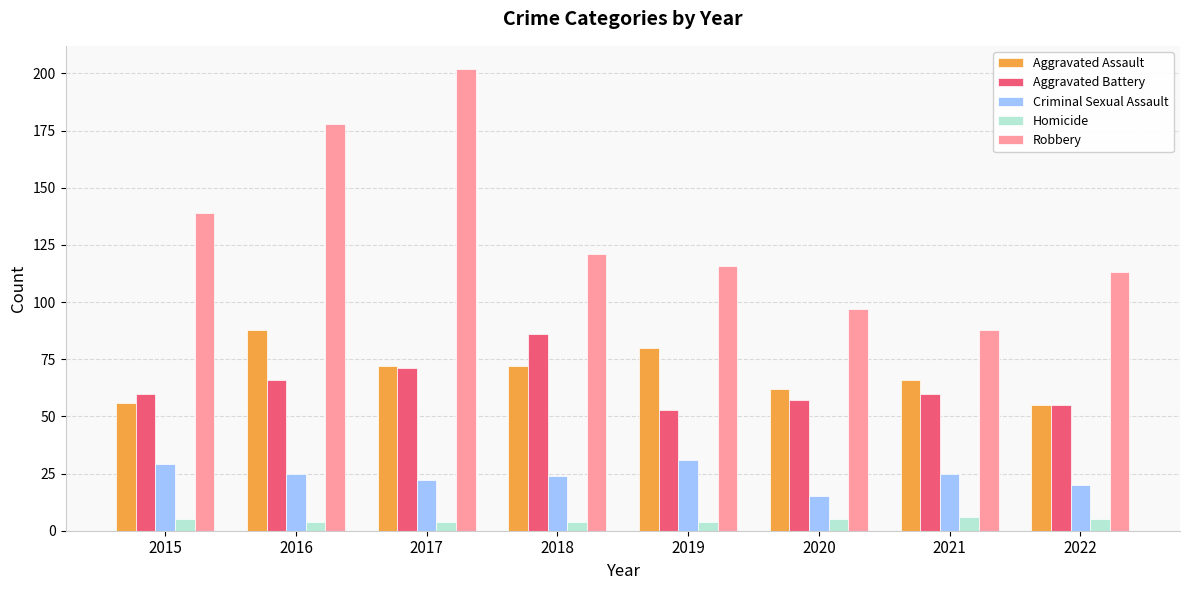

What is the value of the Aggravated Assault bar at the 5th from the left?

80